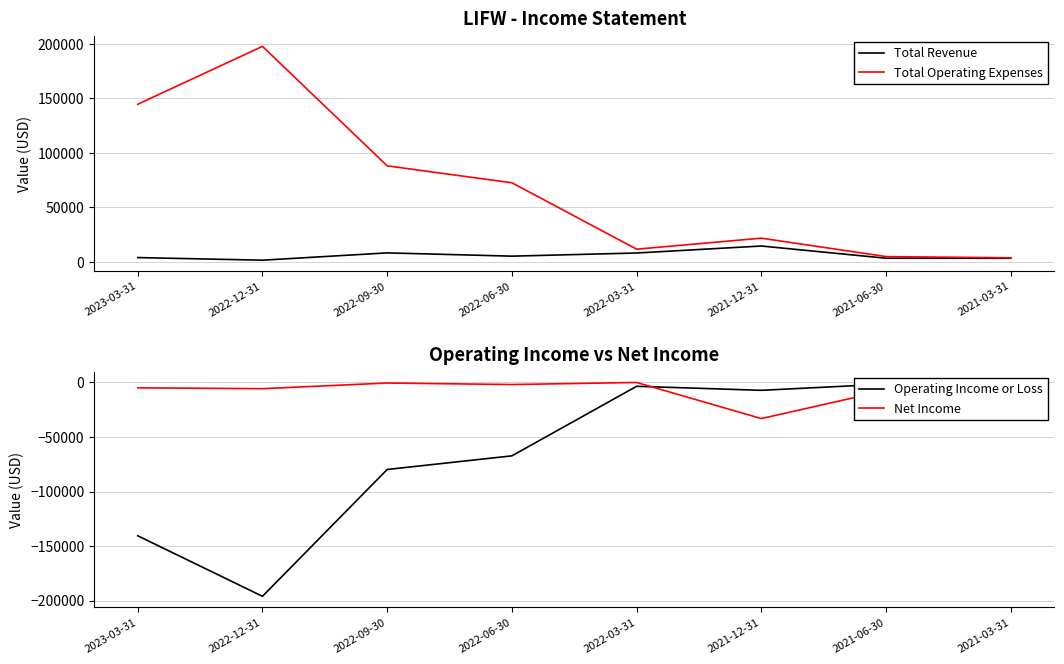

What is the sum of all Total Operating Expenses values?

545200